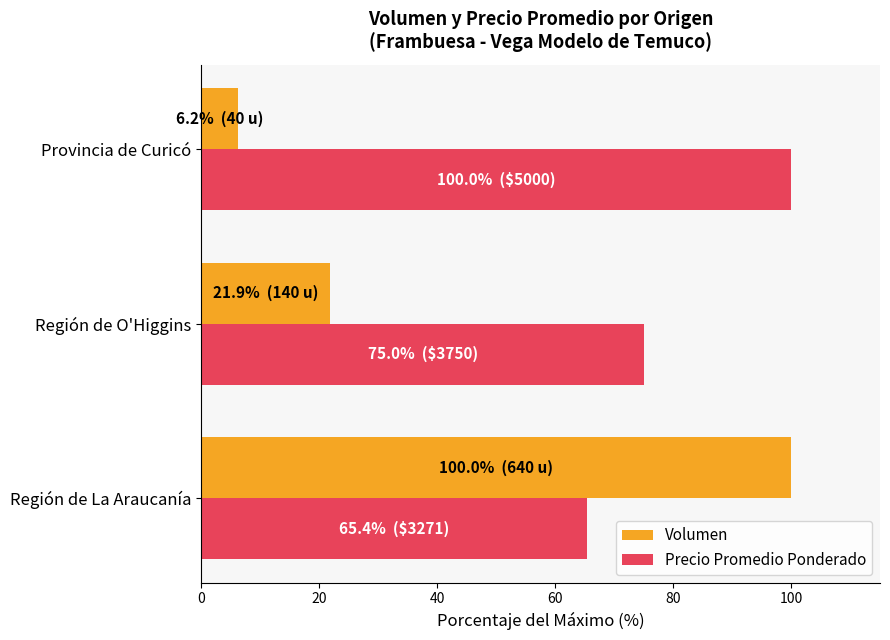

Which series changed the most between Región de O'Higgins and Provincia de Curicó?

Precio Promedio Ponderado